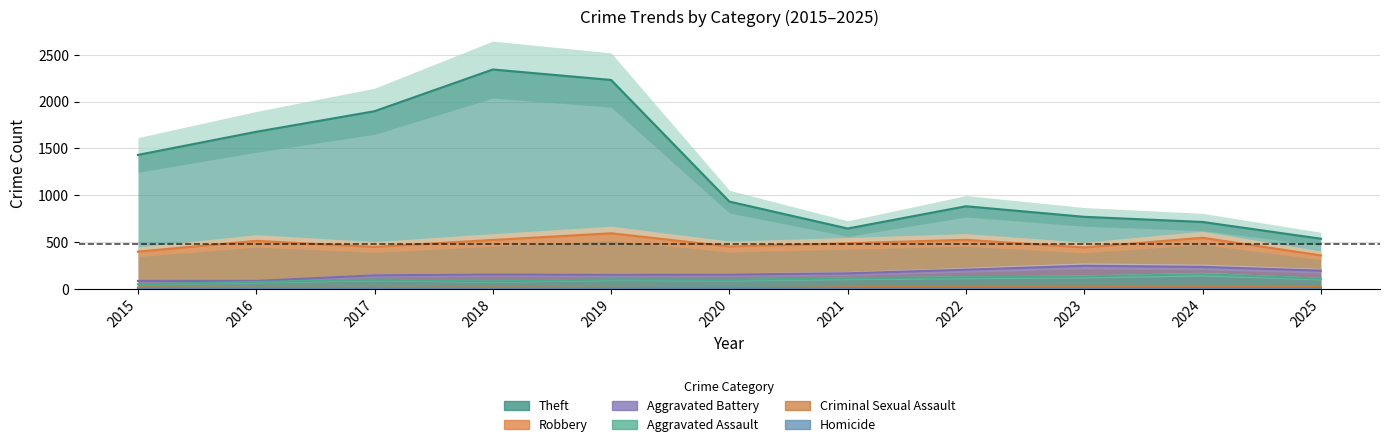

At which category does Criminal Sexual Assault reach its first local valley?

2020